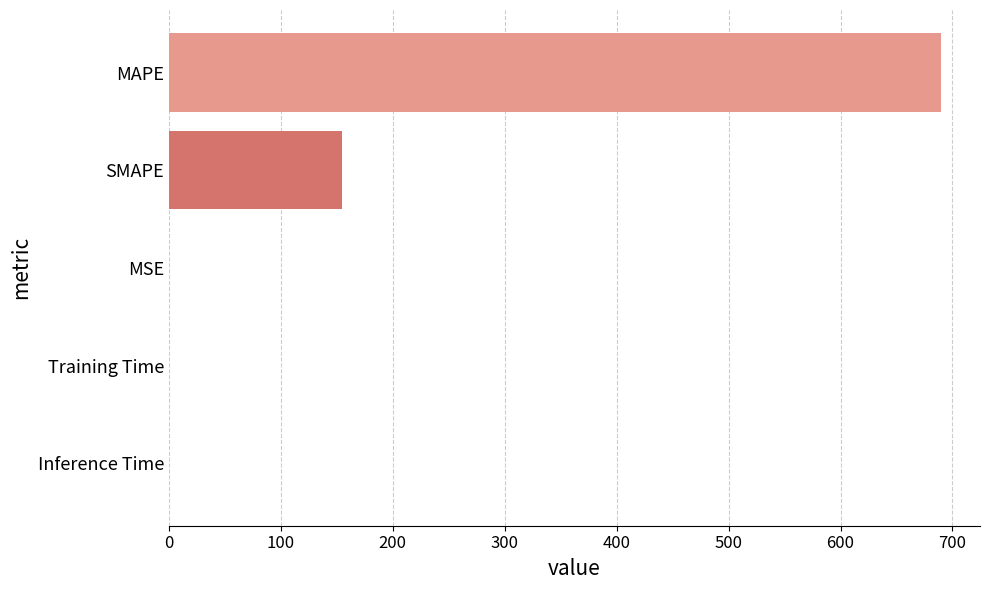

Where is the data nearest to the value 345?

SMAPE